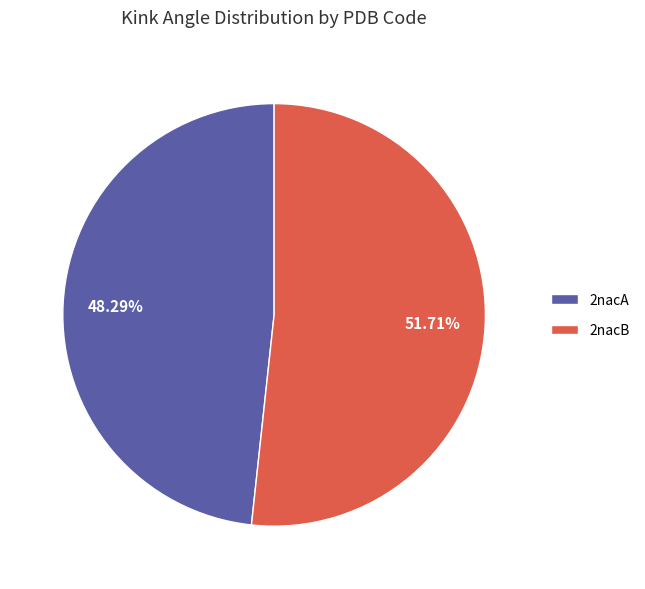

Do 2nacB and 2nacA together represent more than half of the pie?

Yes